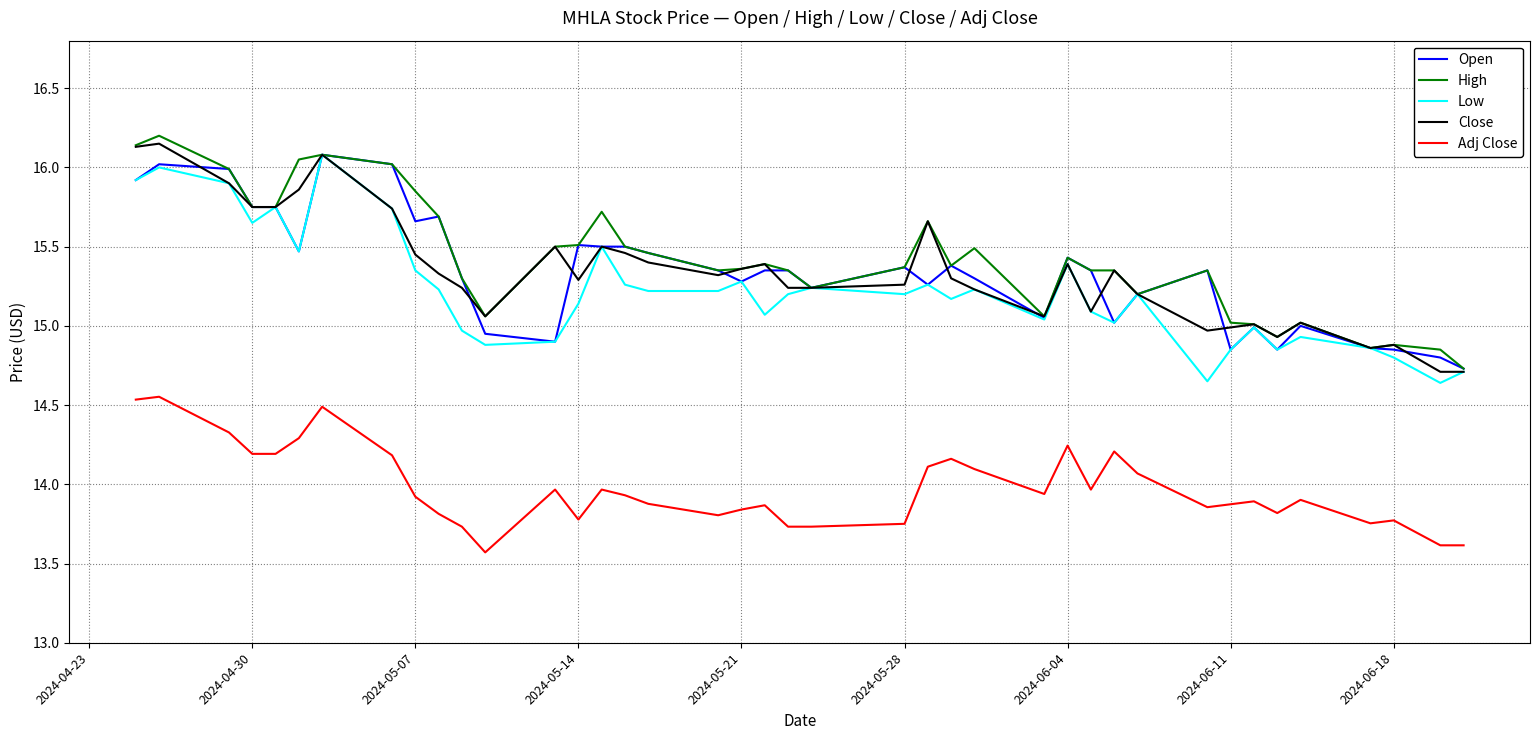

What is the greatest value displayed?

16.2